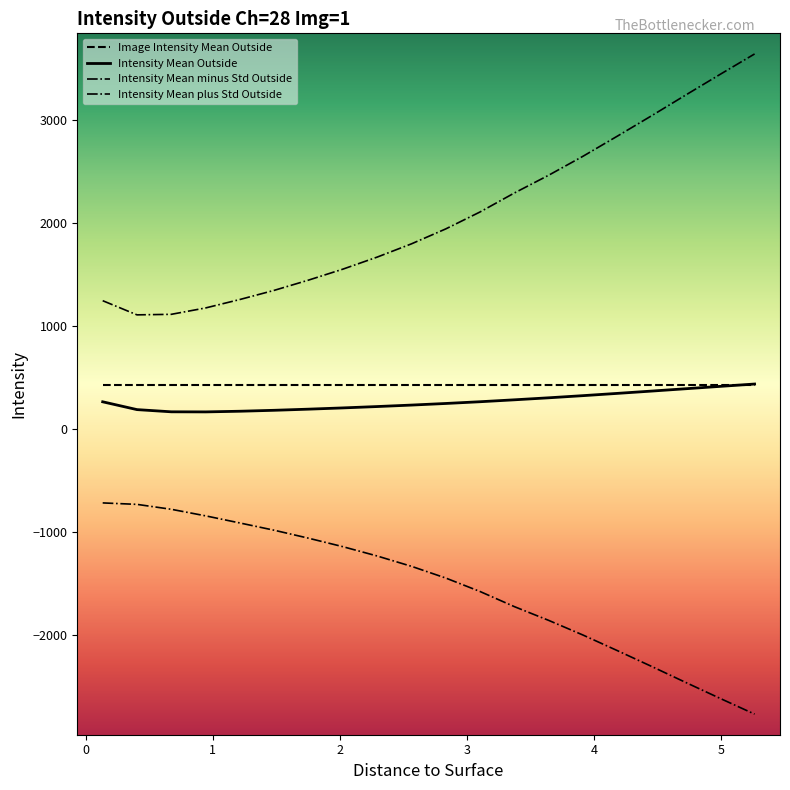

At which category is the sum across all series the highest?

19